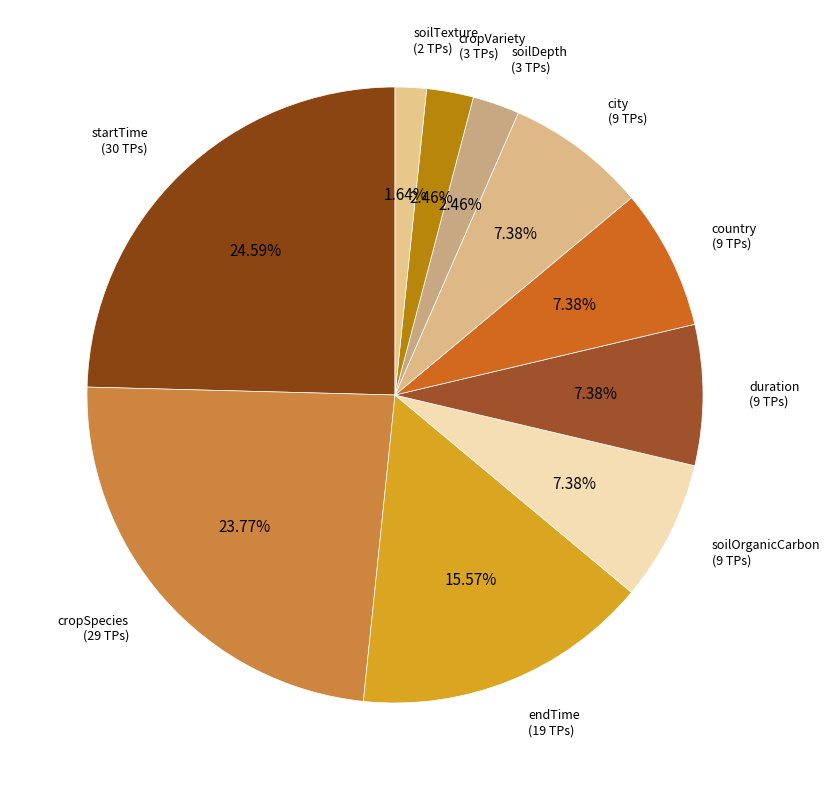

Is country the majority of the pie?

No